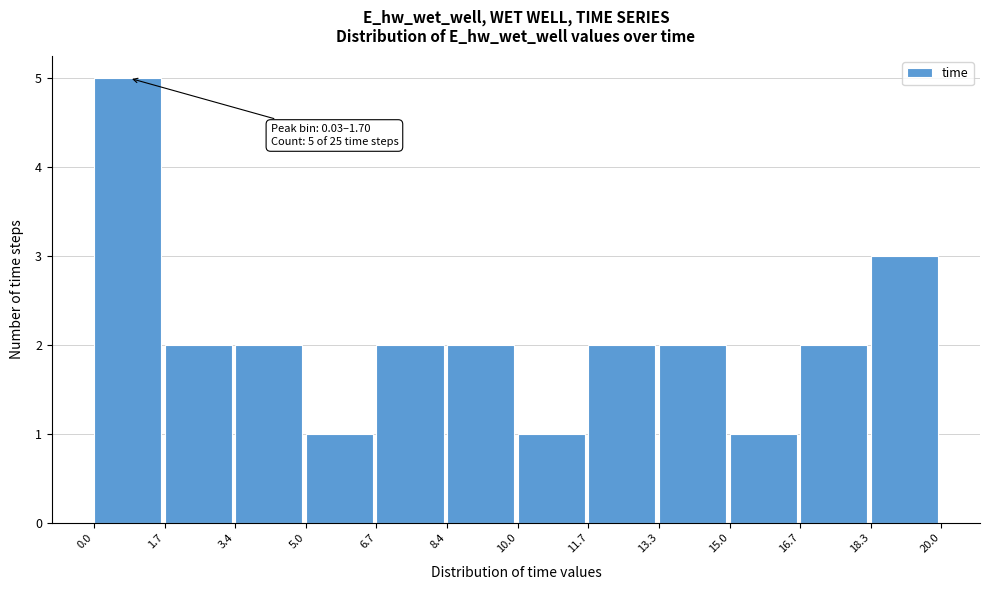

Which range on the x-axis has the tallest bar?

0.0 to 1.7